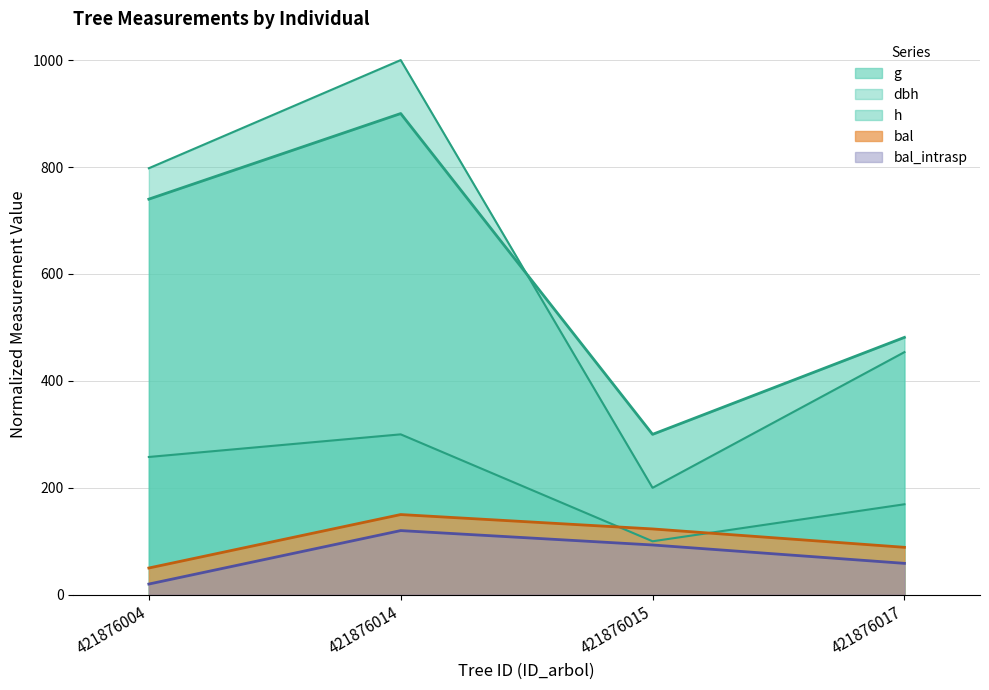

At which category is the sum across all series the highest?

421876014